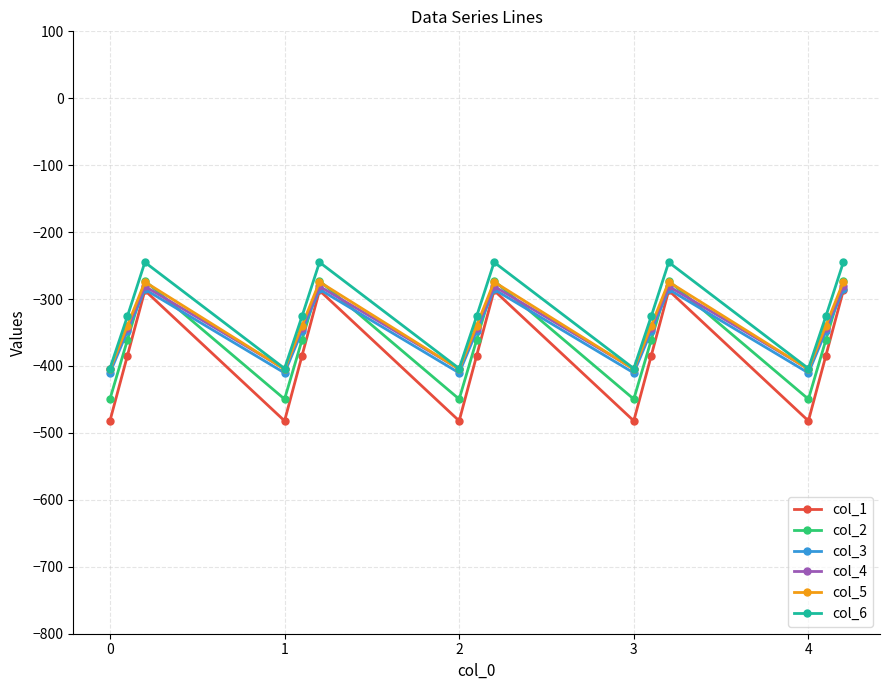

What is the value of the col_2 point at the 10th from the left?

-449.5